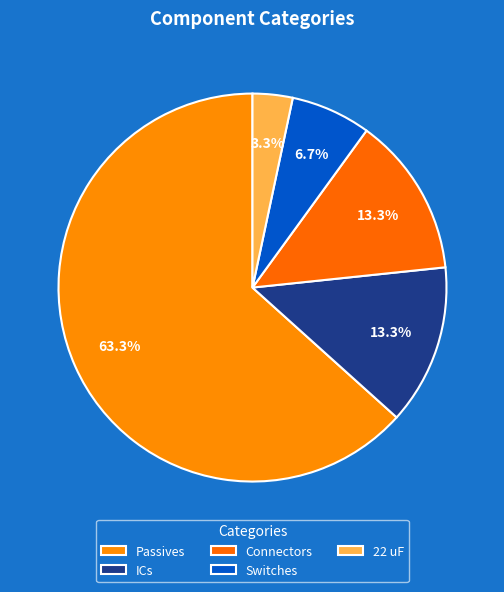

True or false: 22 uF accounts for 3% of the total.

True